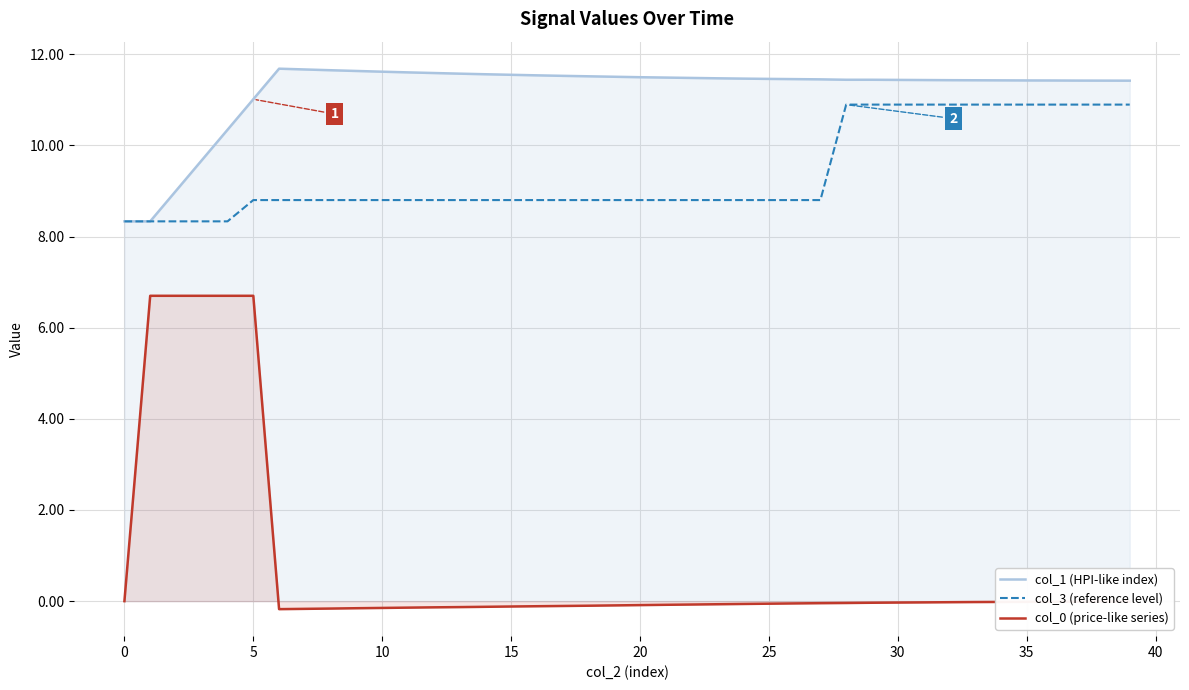

What is the highest value of the col_3 (reference level) series?

10.9